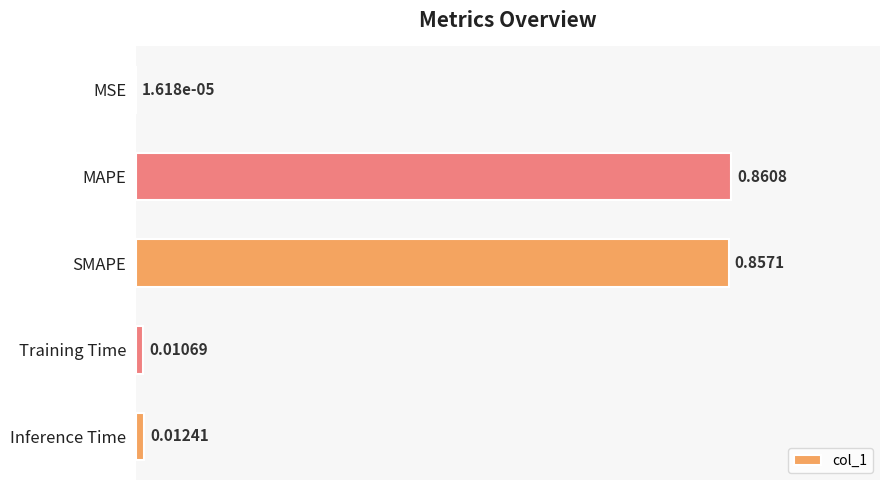

Where is the data nearest to the value 0?

MSE